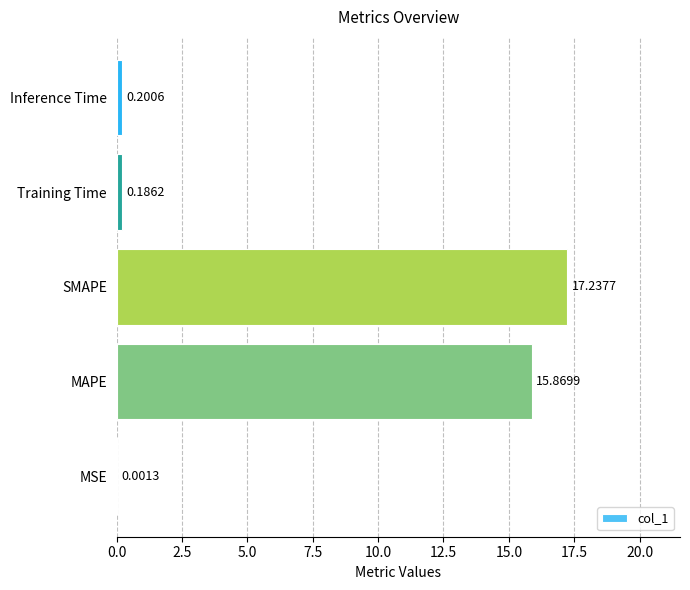

Which has a higher value, MSE or Training Time?

Training Time